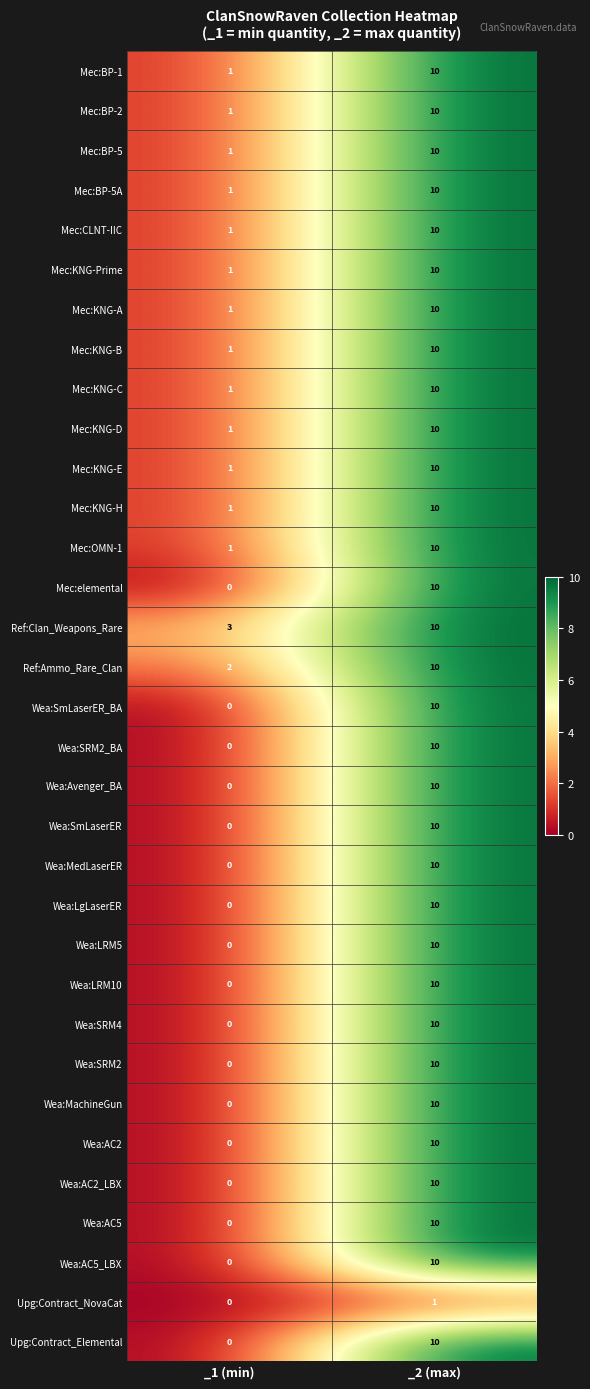

Count the number of data series in this chart.

33